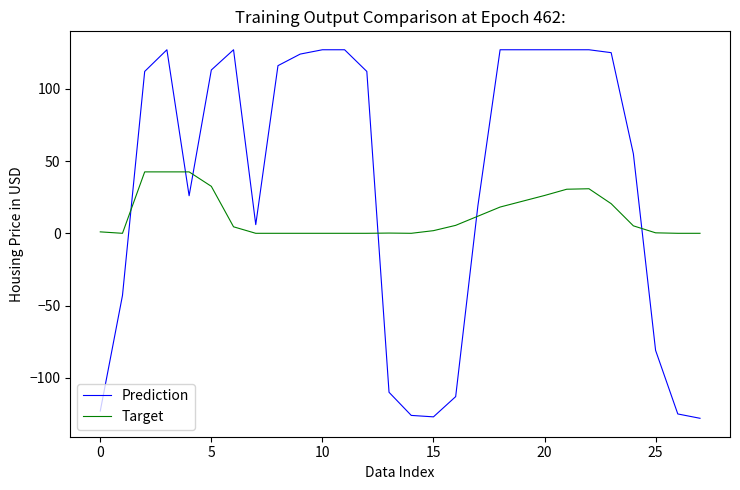

How many lines are shown in the chart?

2